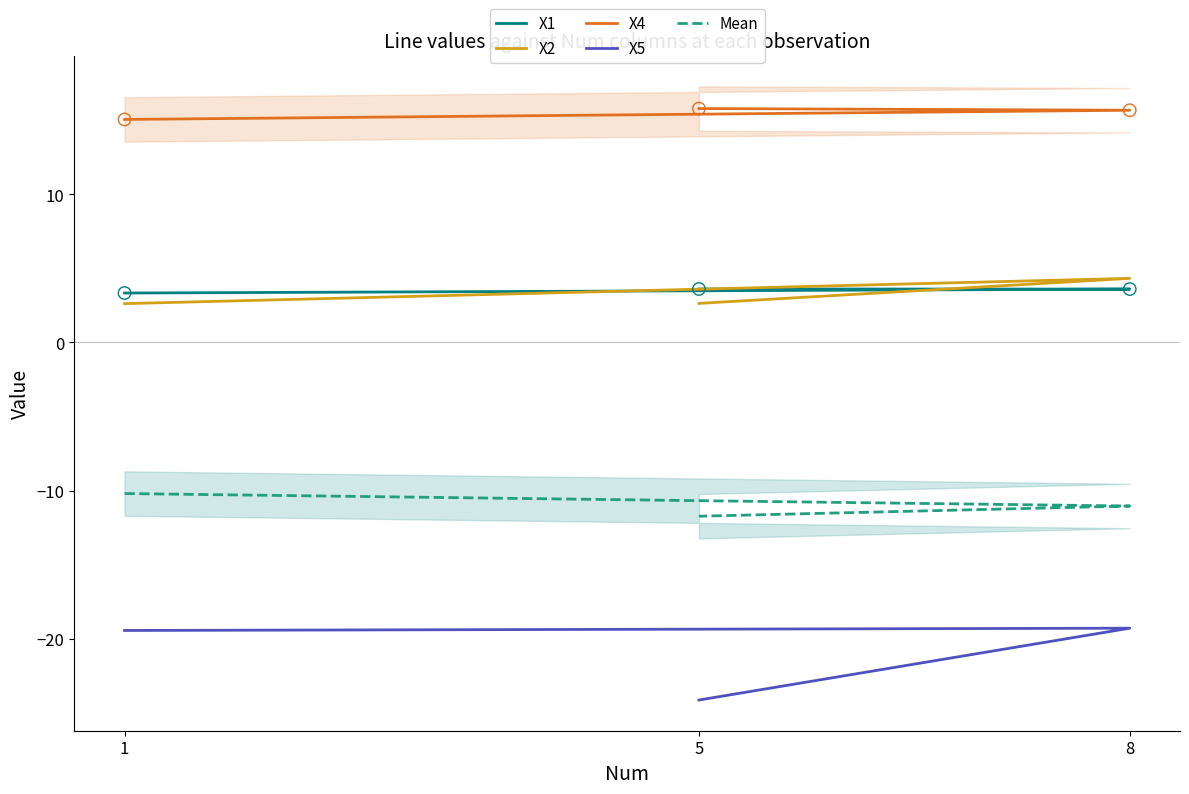

Which series contains the lowest Y value?

X5